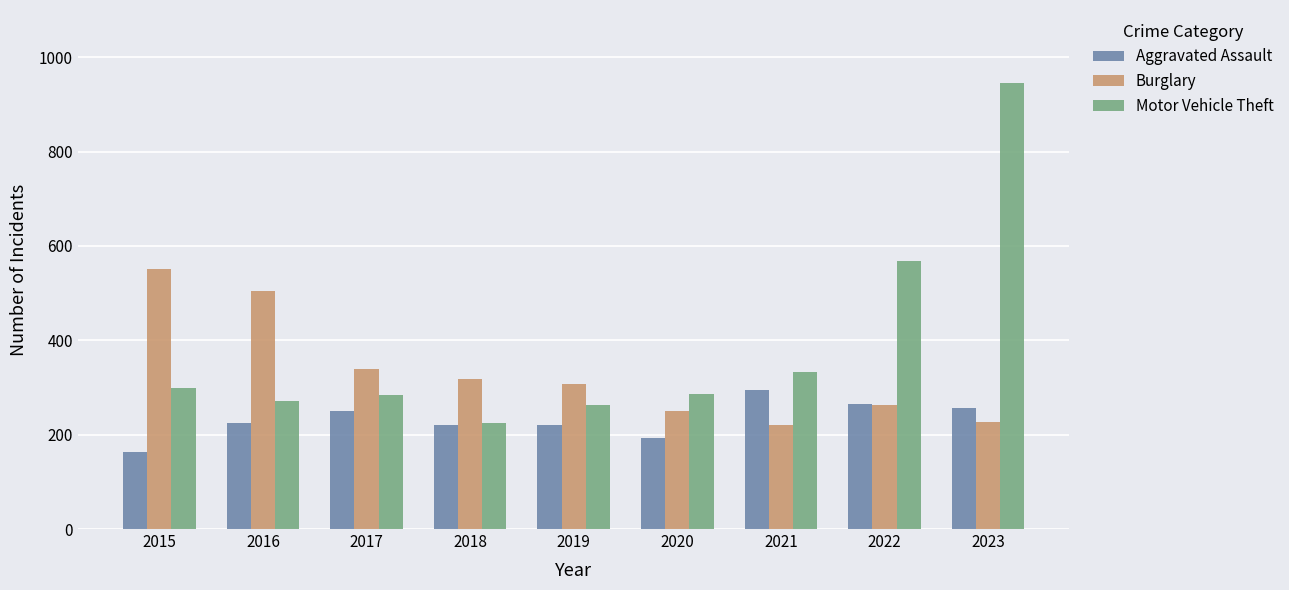

Which category has the highest value in the Aggravated Assault series?

2021